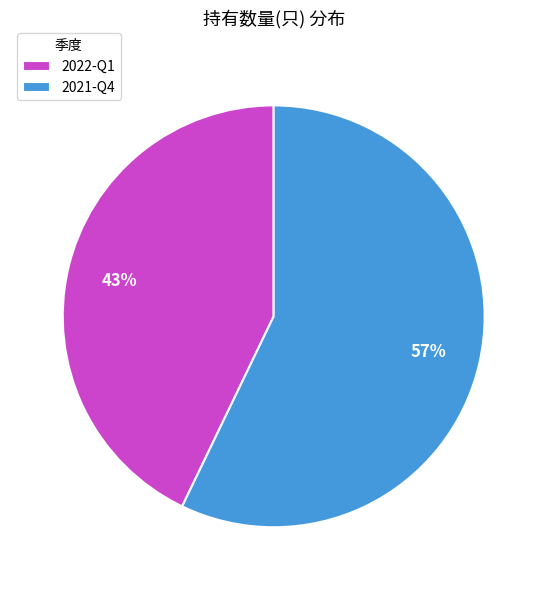

What is the ratio of the value at 2021-Q4 to the value at 2022-Q1?

1.3